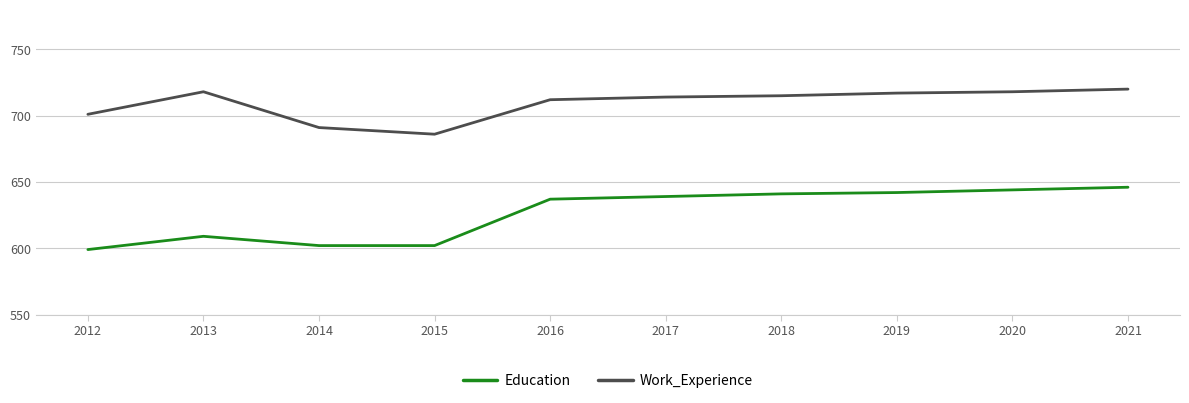

Reading right to left, transcribe all the data shown in this chart.

Education: 646	644	642	641	639	637	602	602	609	599
Work_Experience: 720	718	717	715	714	712	686	691	718	701